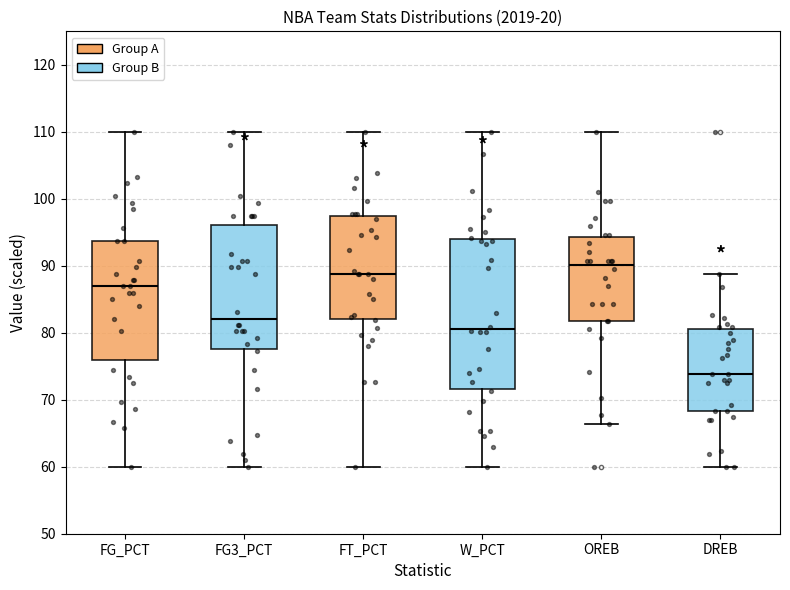

Where does the upper whisker of the box for DREB end on the y-axis? The values are not printed on the chart, so give them approximately, as read against the axis.

89